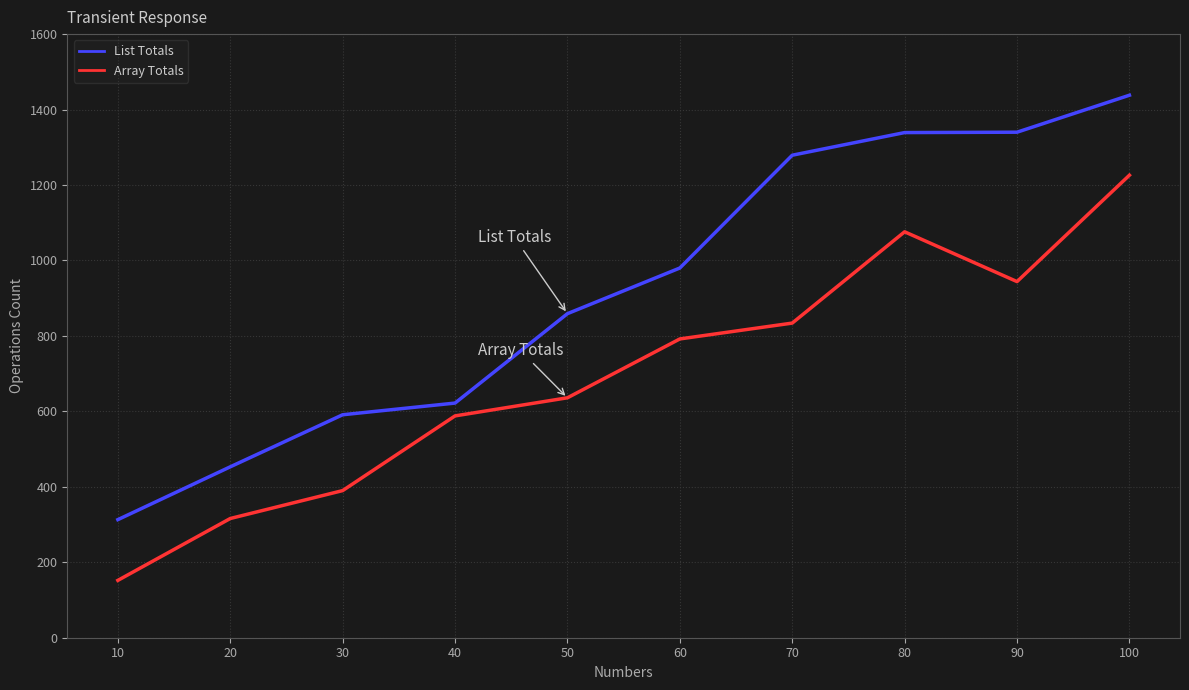

True or false: Array Totals and List Totals intersect in this chart.

False